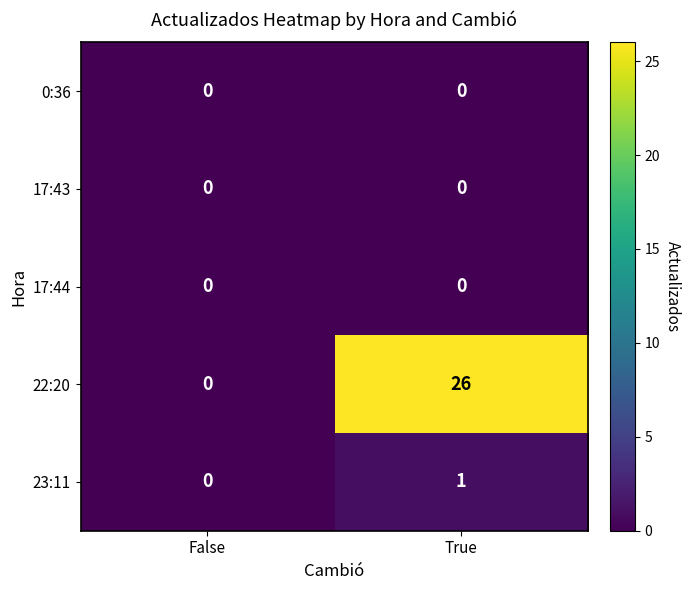

Is it true that 0:36 equals 0 at True?

True